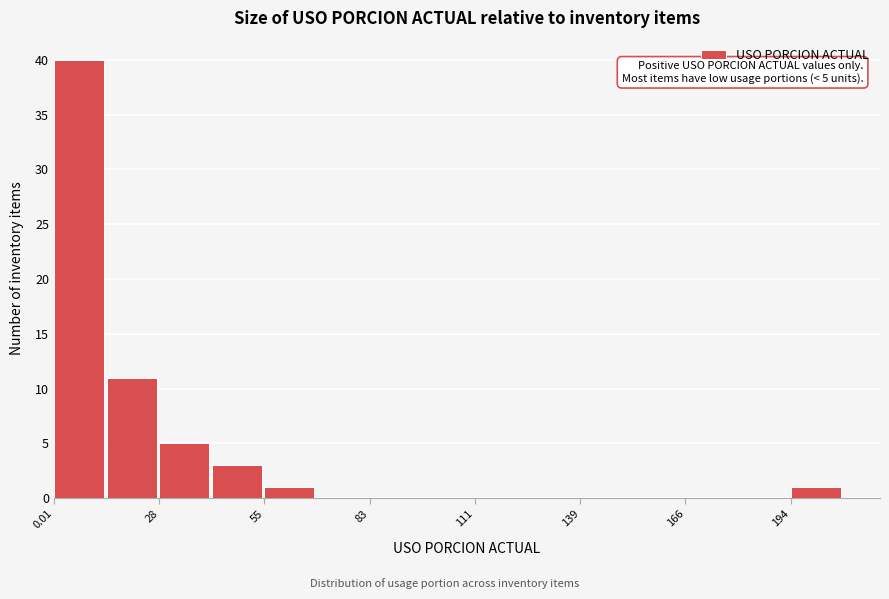

Around what value on the x-axis is the tallest bar? Give the approximate position of its centre, as read against the axis.

5